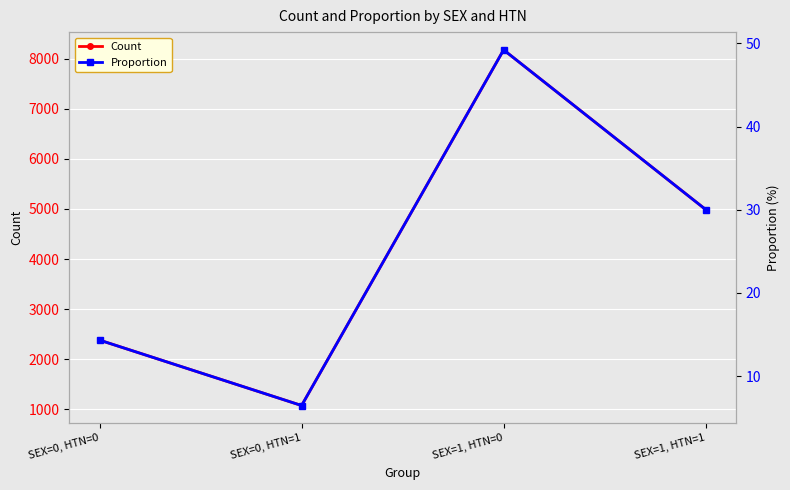

What is the difference between the maximum and minimum values in the Proportion series?

42.8